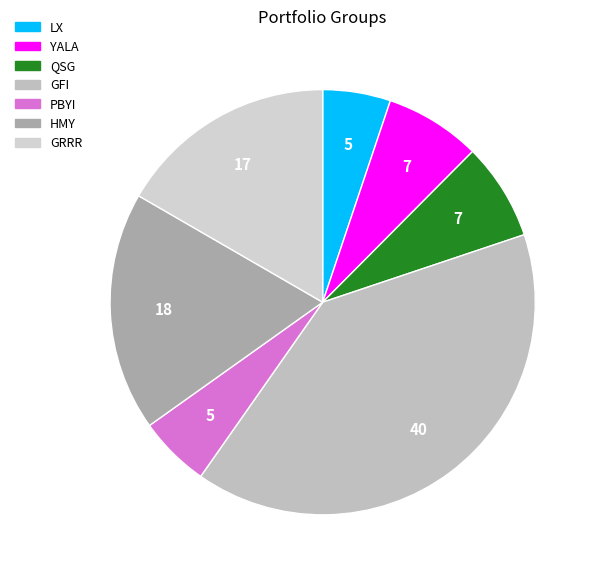

What percentage is the LX slice, to the nearest percent?

5%